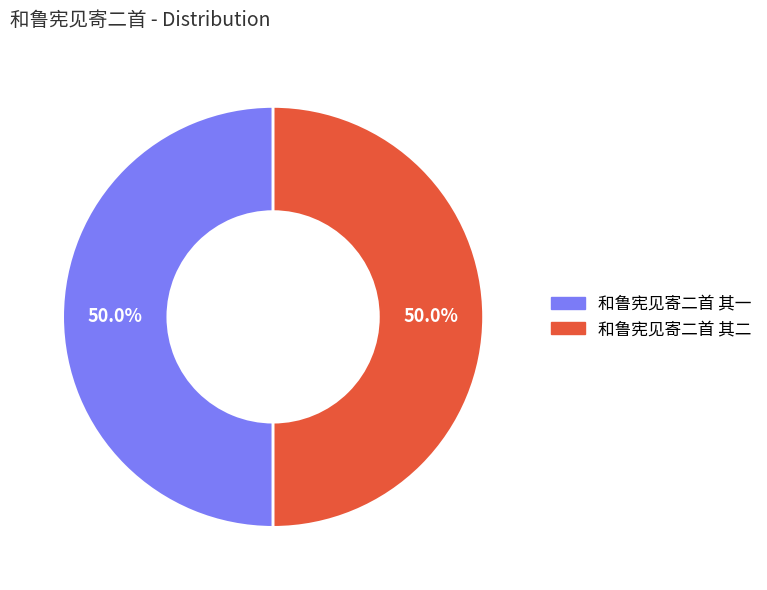

Is it true that 和鲁宪见寄二首 其一 is 50% of the pie?

True